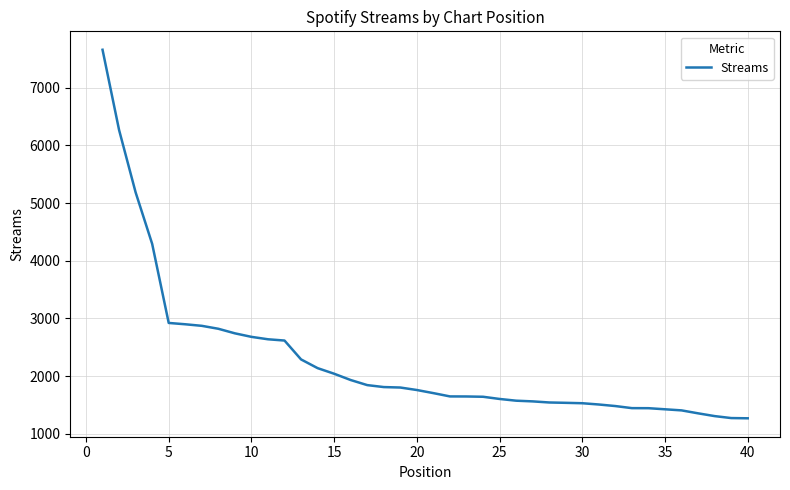

What is the difference between the maximum and minimum values?

6385